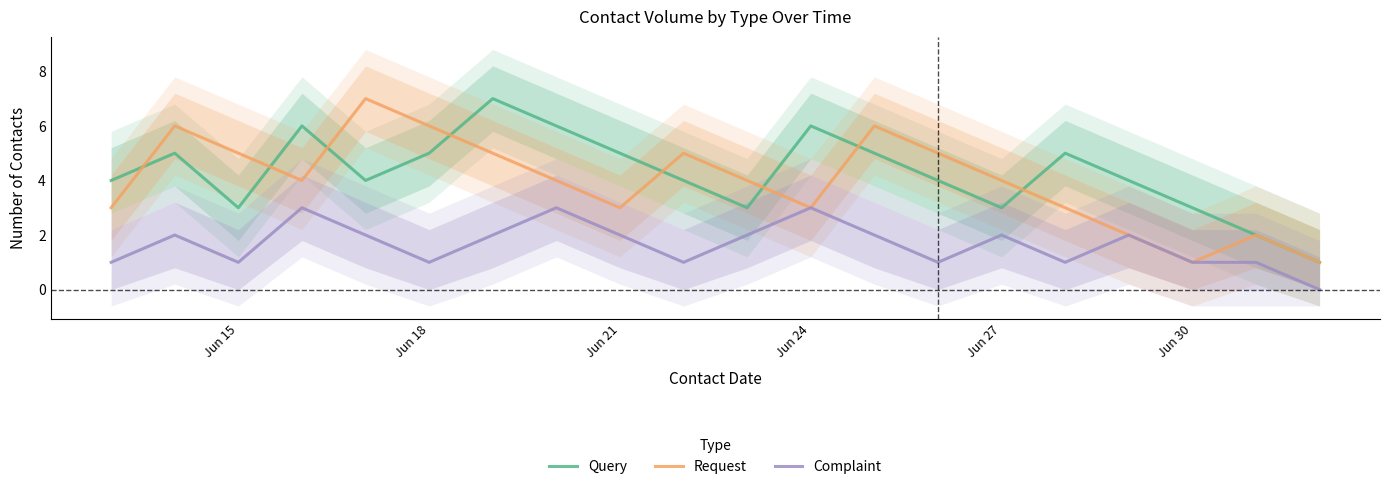

True or false: Complaint and Request cross at least once.

False